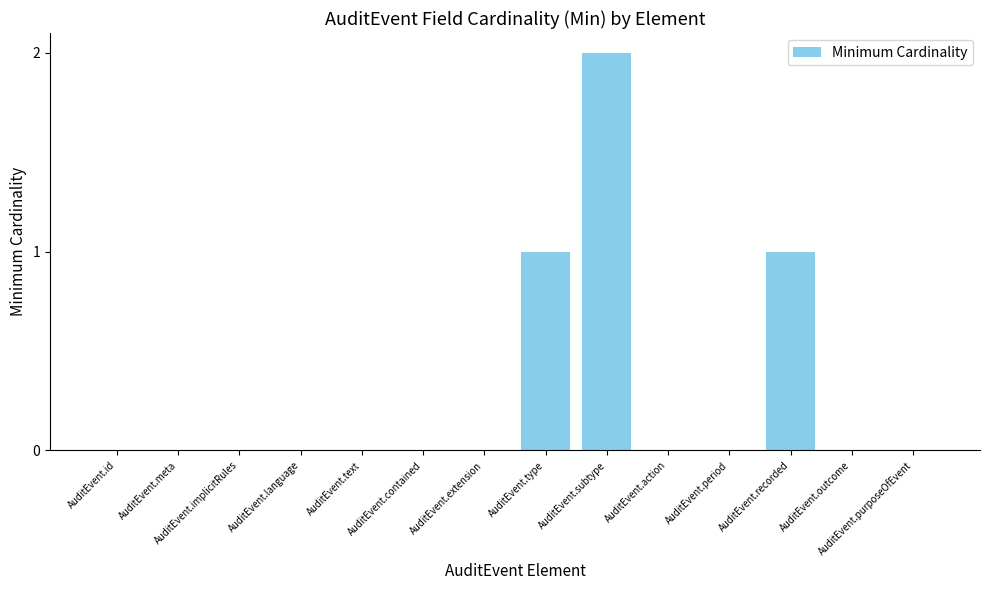

True or false: the data shows 0 at AuditEvent.implicitRules.

True